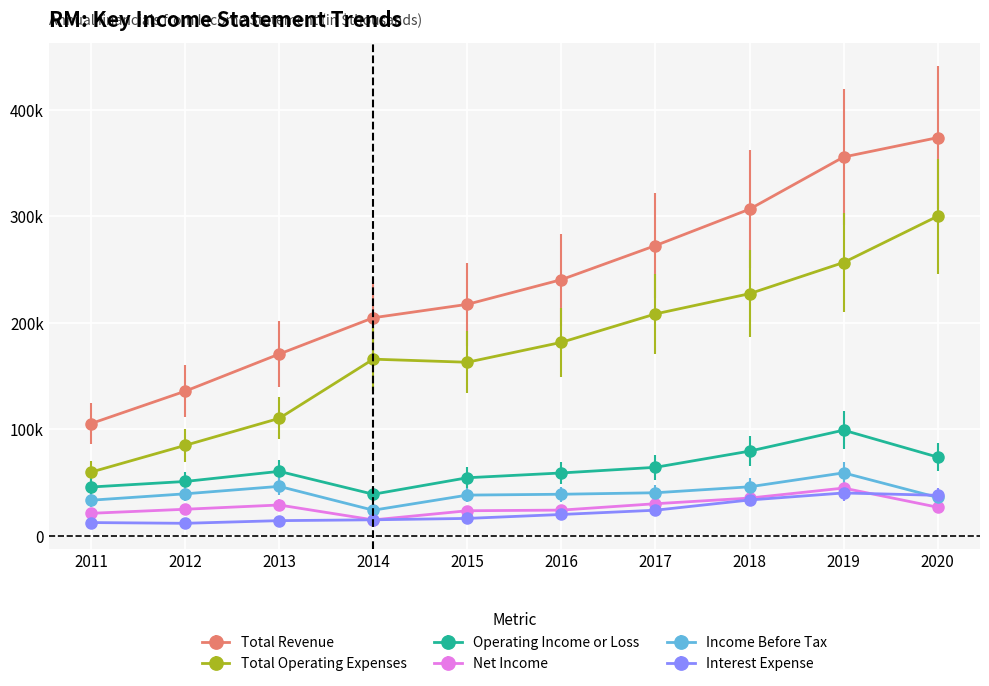

What is the difference between the highest and lowest values at 2020?

347200